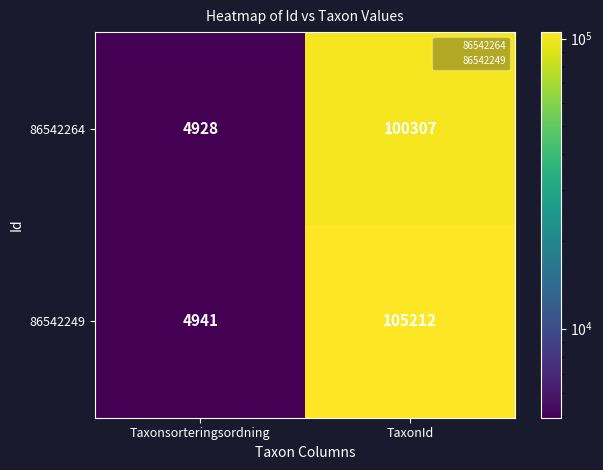

At TaxonId, list the series in order from smallest to largest.

86542264, 86542249